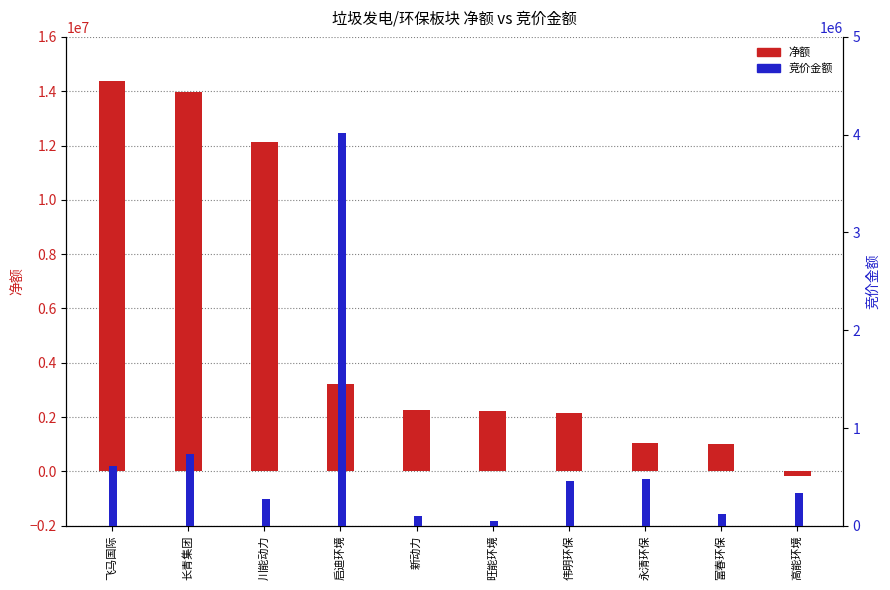

What is the difference between the 净额 values at 飞马国际 and 富春环保?

13372848